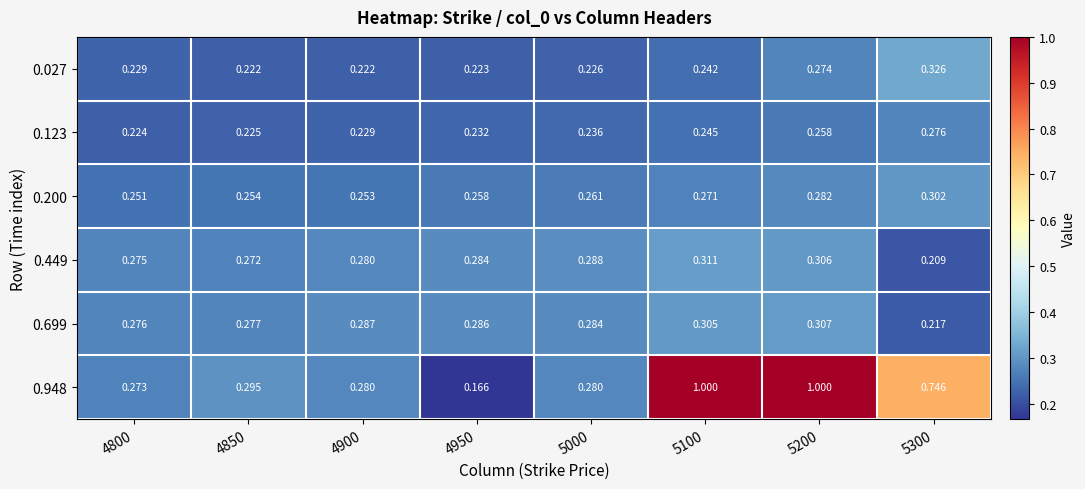

Is the value of 0.449 at 5200 greater than the value of 0.948 at 4850?

Yes